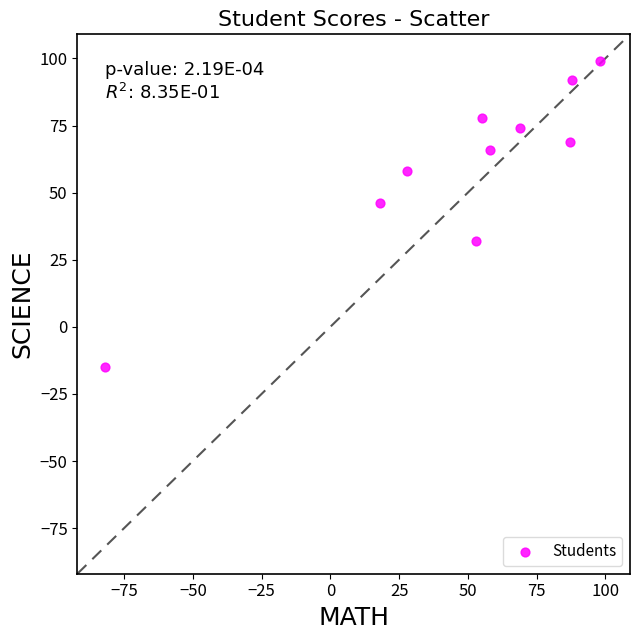

What Y value in the scatter plot is closest to 42?

46